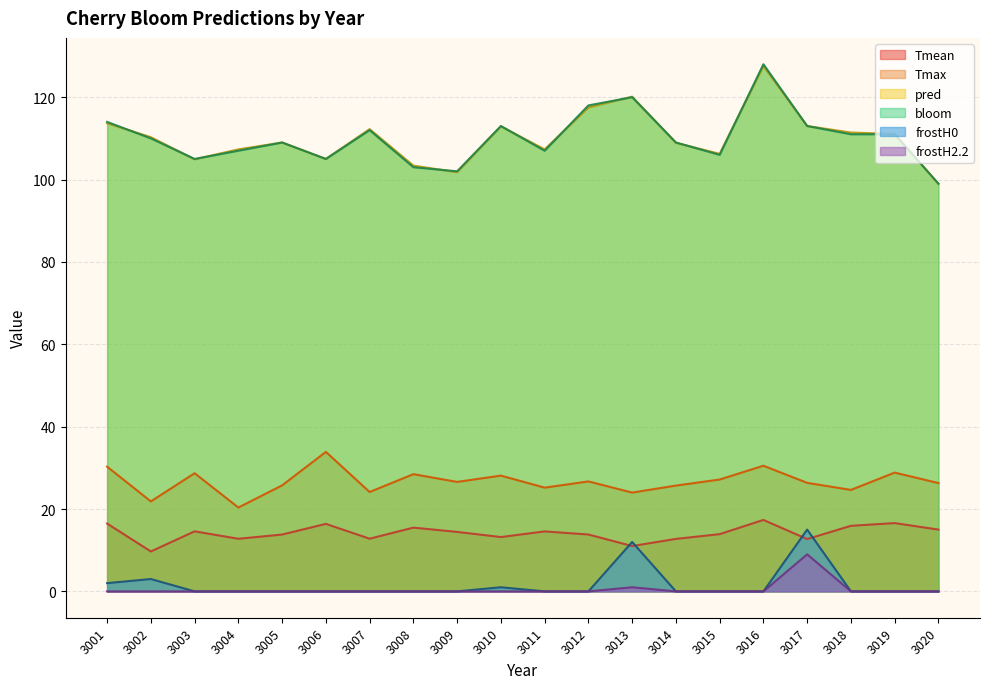

The frostH2.2 series shows 1.0 at 3013. True or false?

True